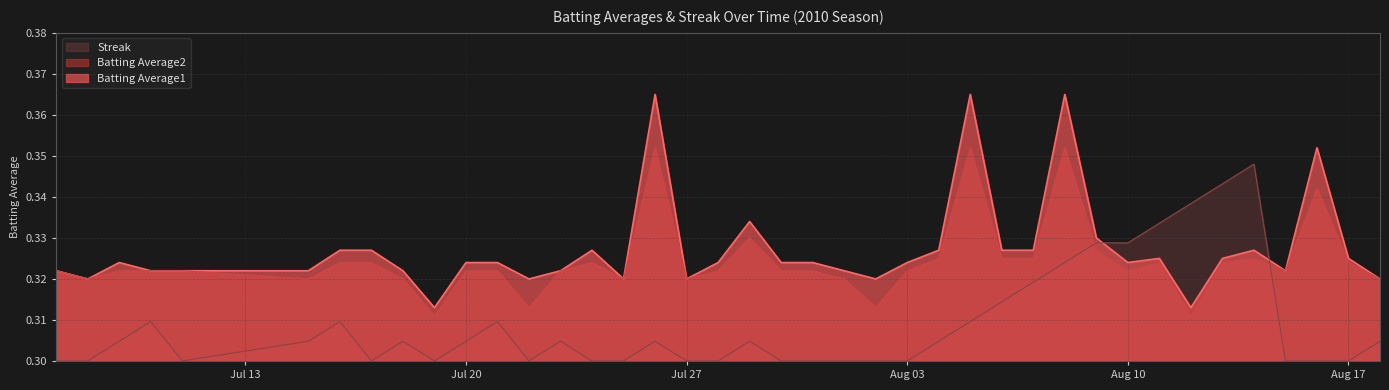

True or false: Batting Average2 has more than 2 points higher than both neighbors.

True